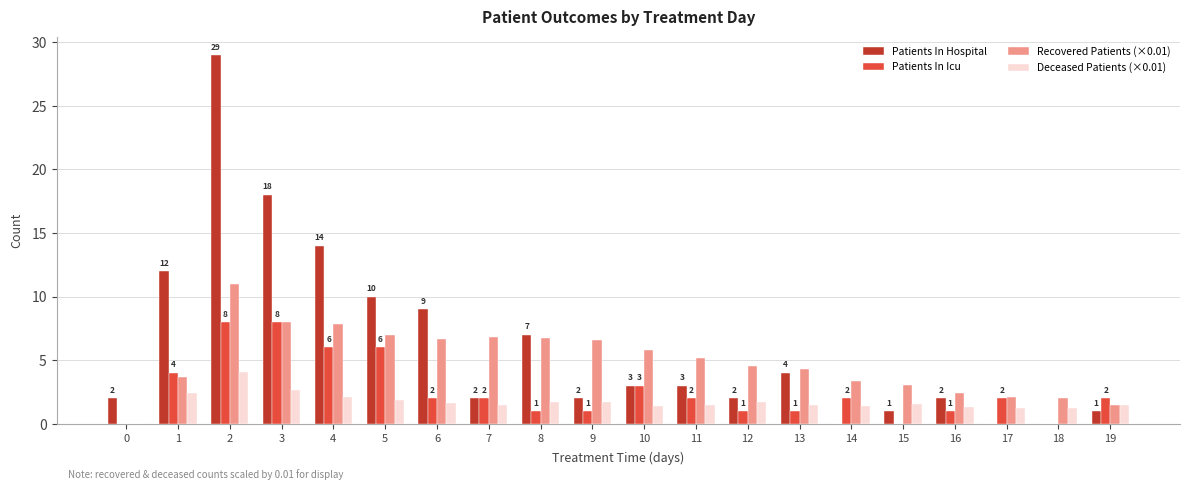

What is the maximum value shown in the chart?

29.0